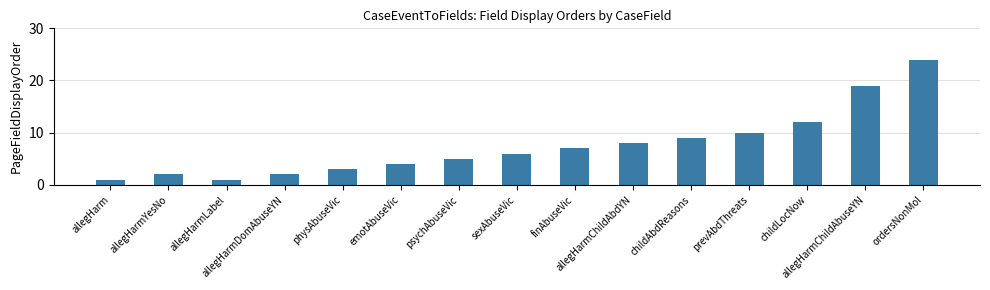

Does the chart contain stacked bars?

No